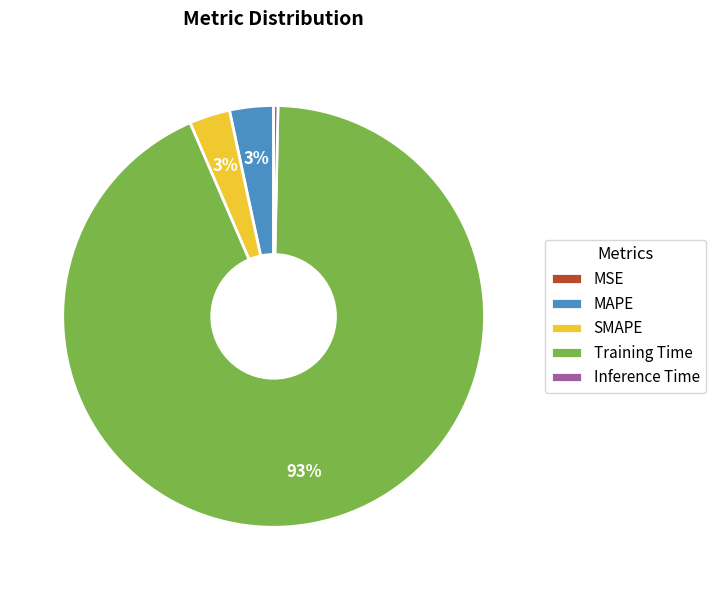

Which category has the biggest portion of the pie?

Training Time